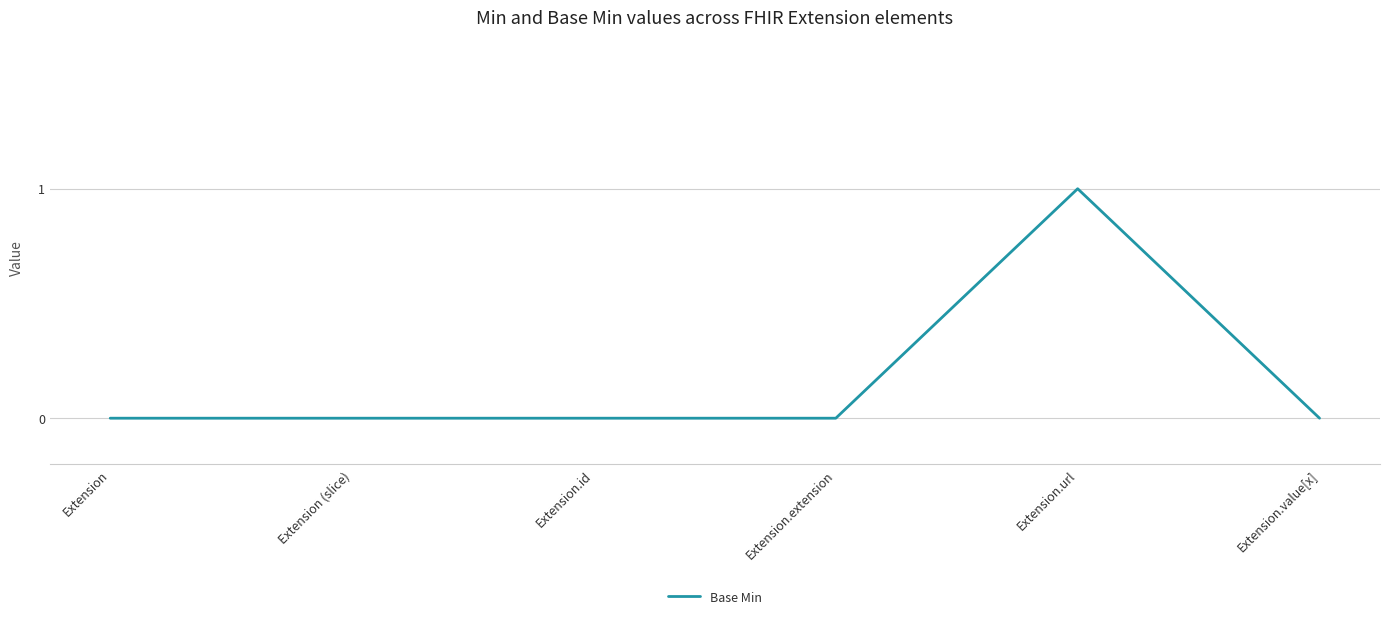

Count the values in the range 0 to 1.

6